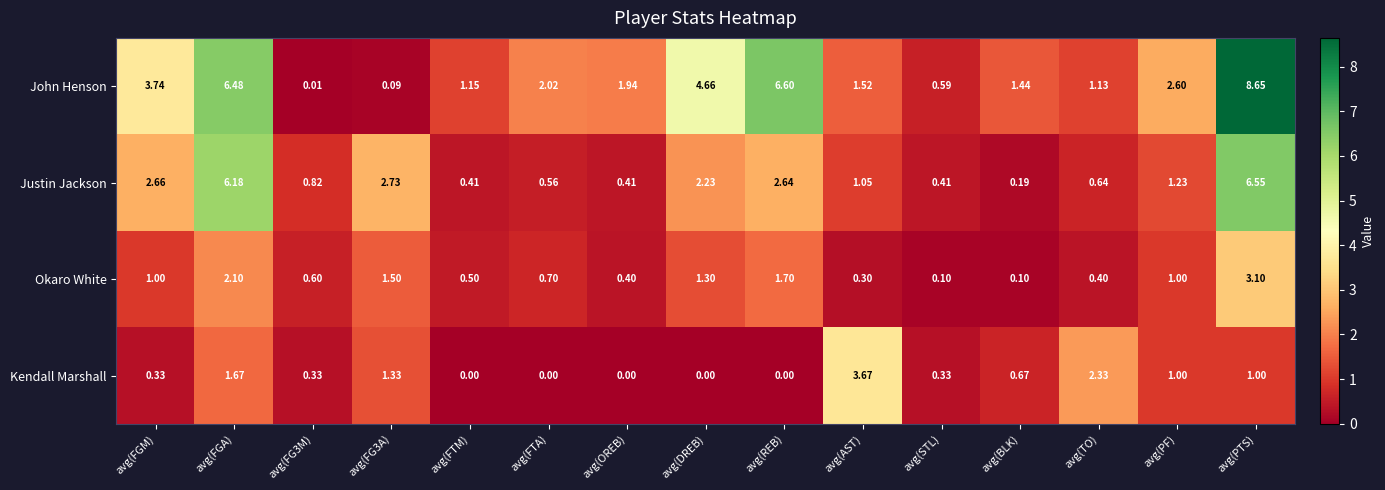

How many categories are shown in the chart?

15